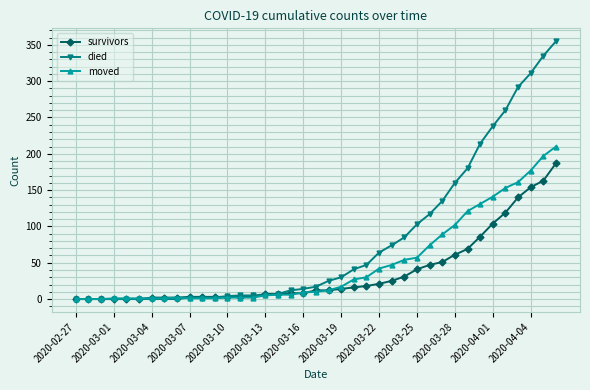

How many categories are shown in the chart?

39